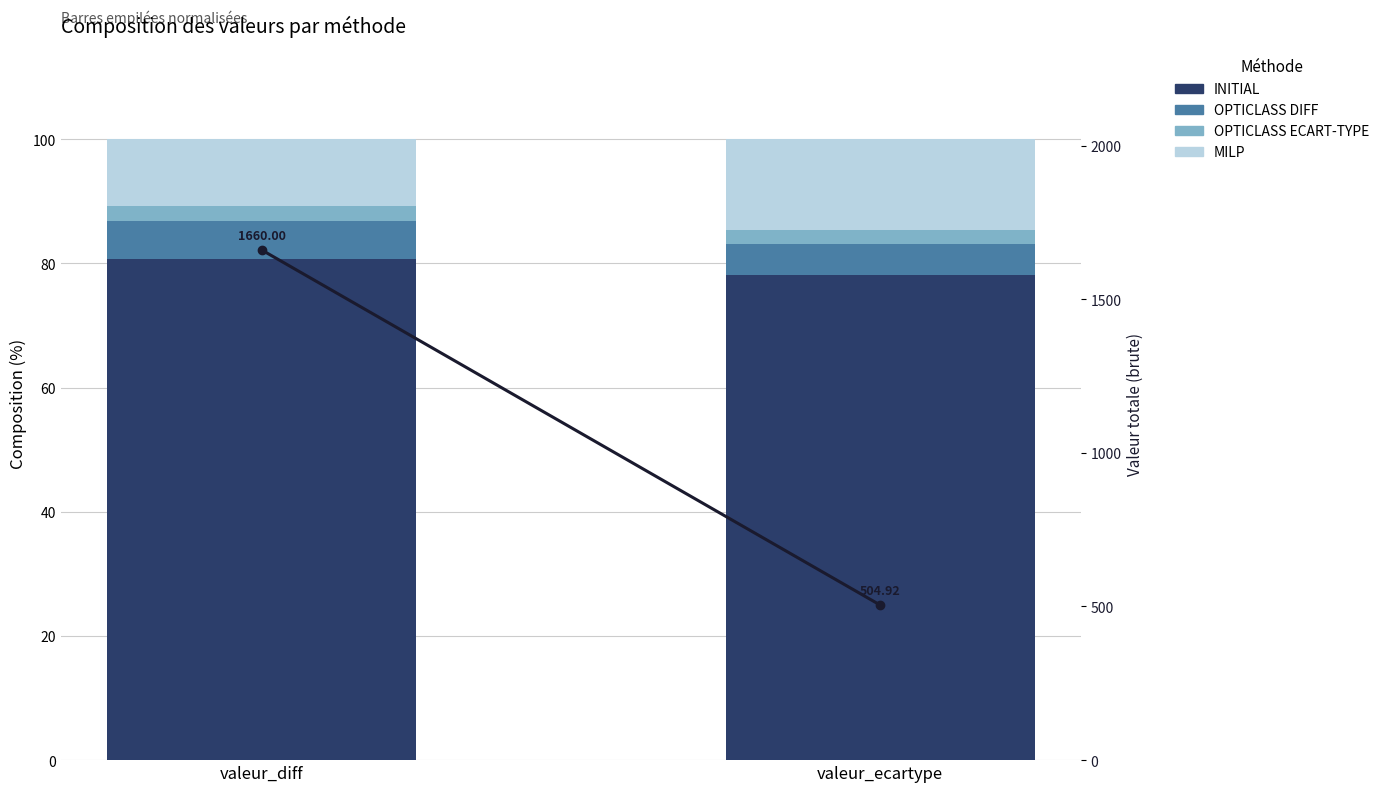

Reading left to right, transcribe all the data shown in this chart.

INITIAL: valeur_diff=80.7	valeur_ecartype=78.1
OPTICLASS DIFF: valeur_diff=6.0	valeur_ecartype=5.1
OPTICLASS ECART-TYPE: valeur_diff=2.4	valeur_ecartype=2.2
MILP: valeur_diff=10.8	valeur_ecartype=14.6
Total (raw): valeur_diff=1660.0	valeur_ecartype=504.9